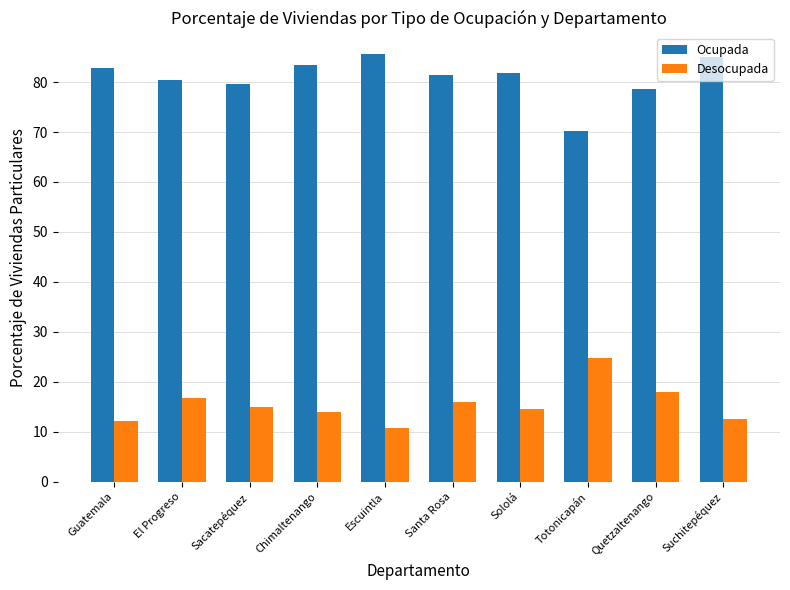

At how many categories does at least one series exceed 76?

9